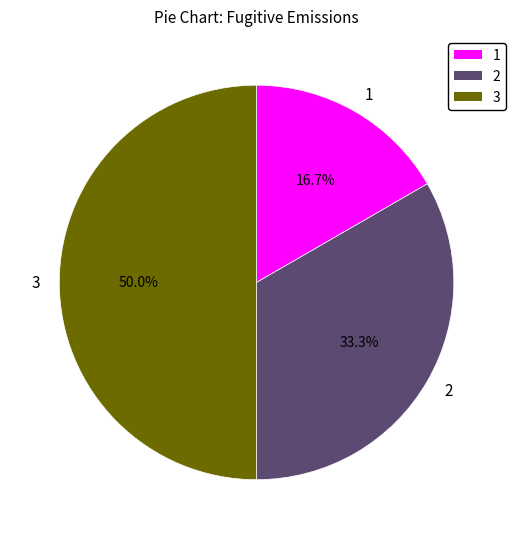

What is the largest slice in the pie chart?

3